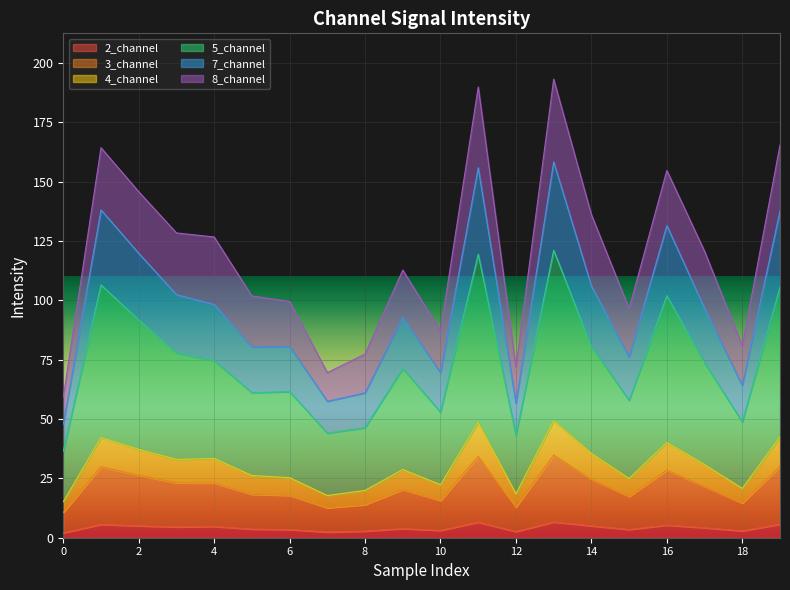

At which category is the sum across all series the highest?

13